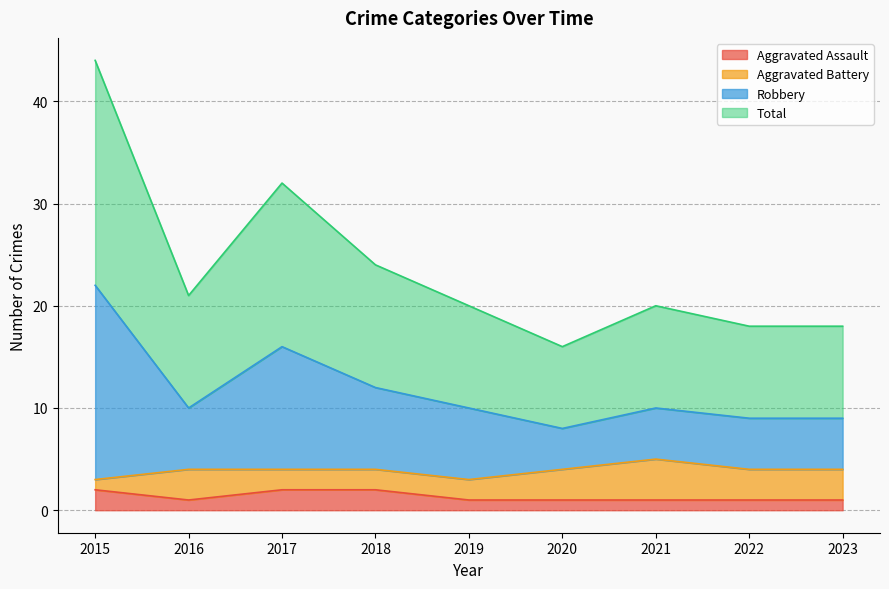

True or false: Aggravated Assault and Total intersect in this chart.

False